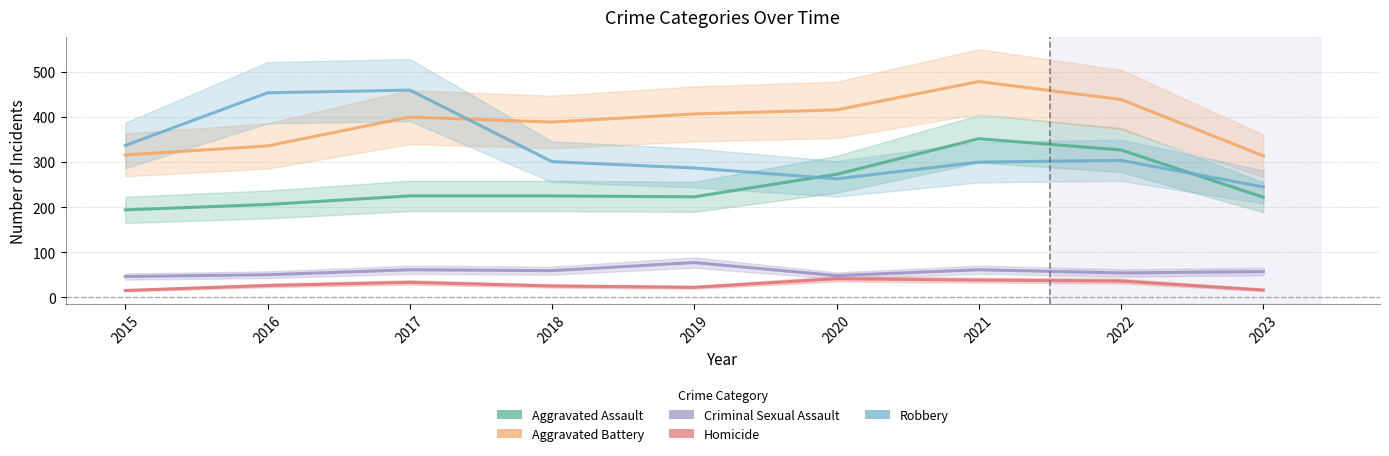

How many data points does each series have?

9